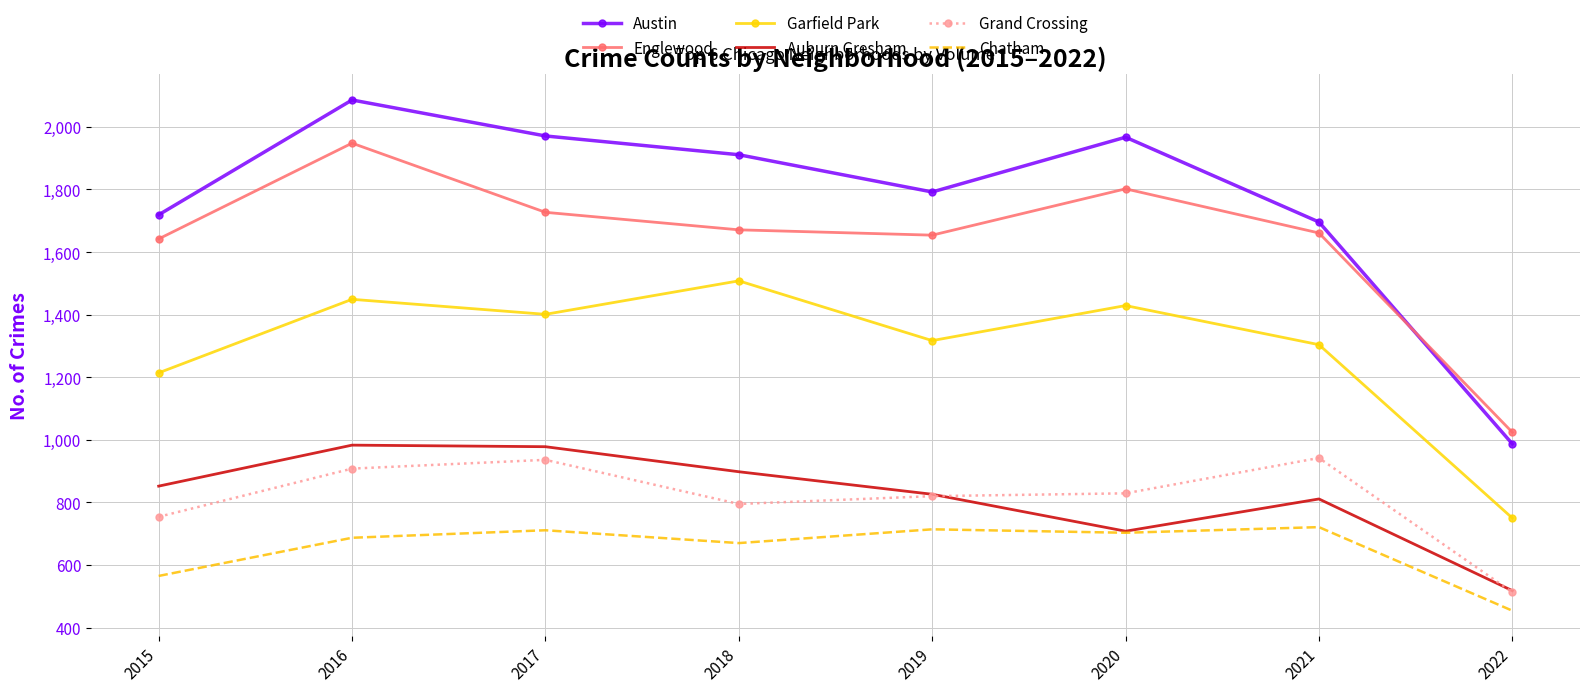

Which series has the widest spread of values?

Austin